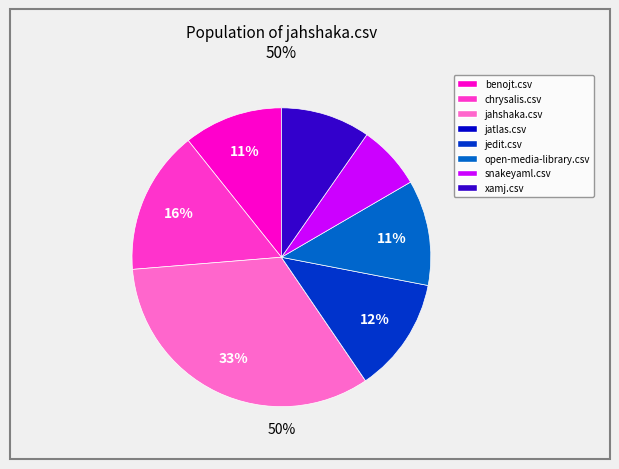

Which slice is the largest?

jahshaka.csv